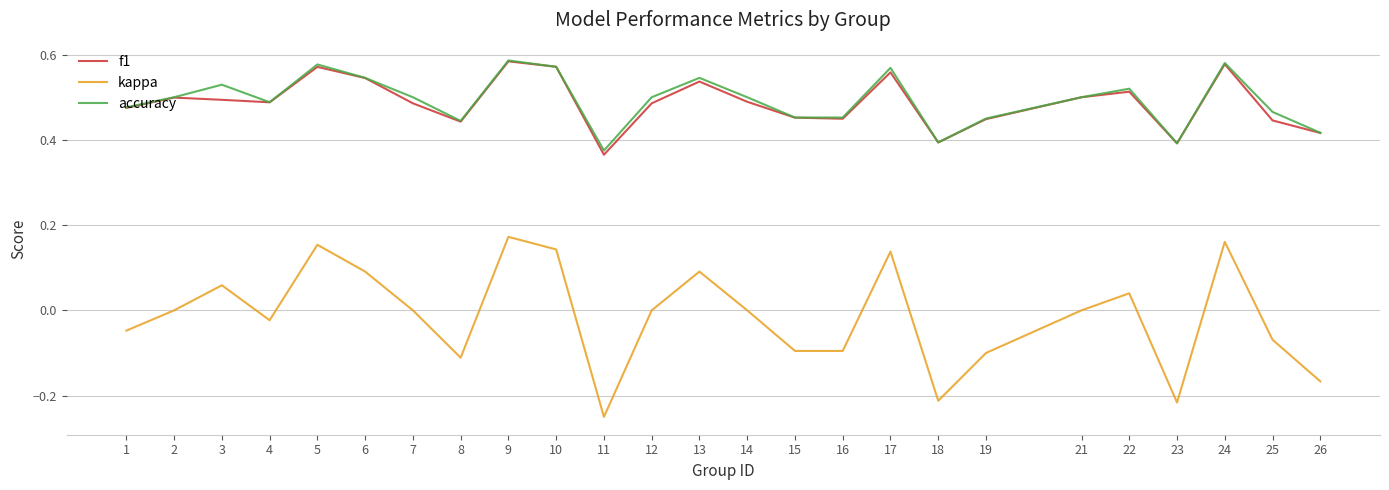

True or false: accuracy and kappa intersect in this chart.

False